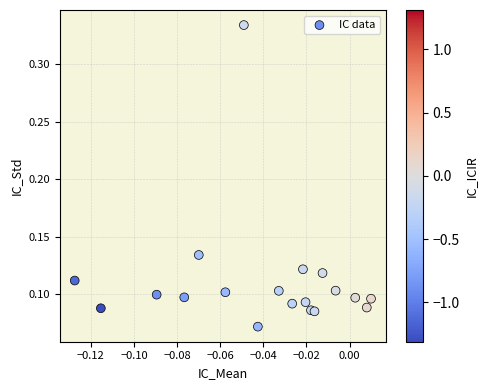

Count the number of points in this scatter plot.

19